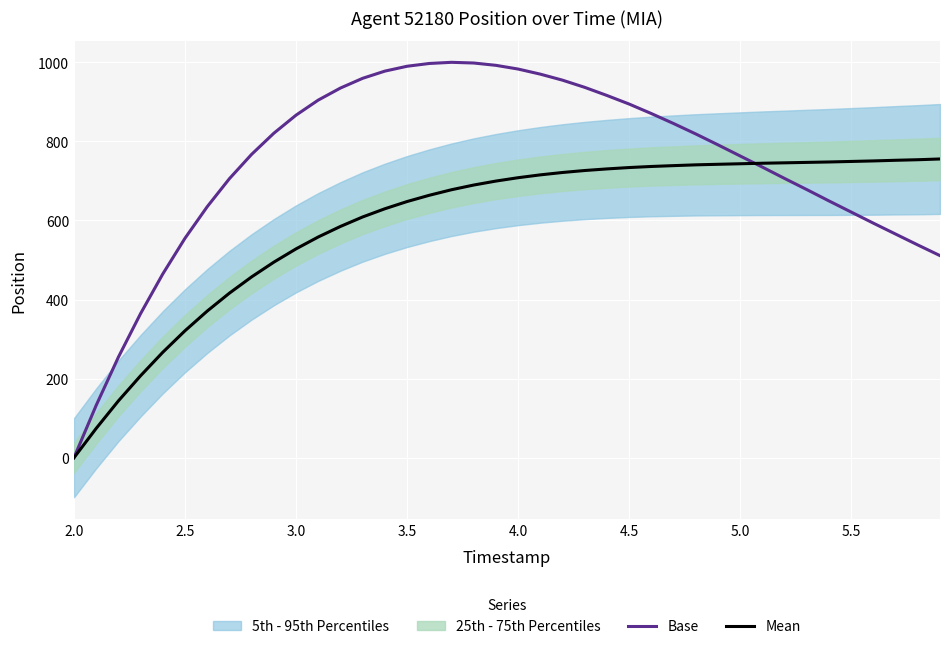

What is the maximum value for Base?

1000.0